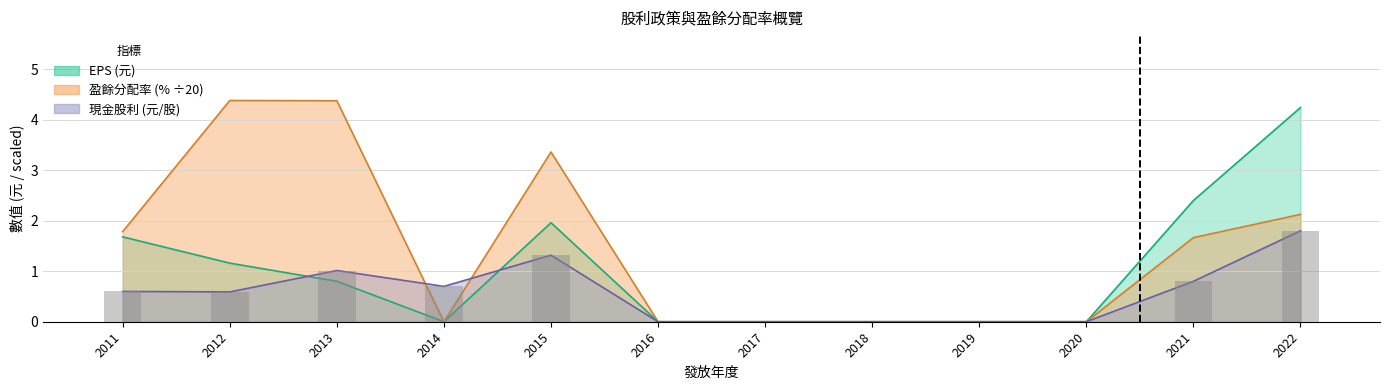

At which category is the sum across all series the highest?

2022